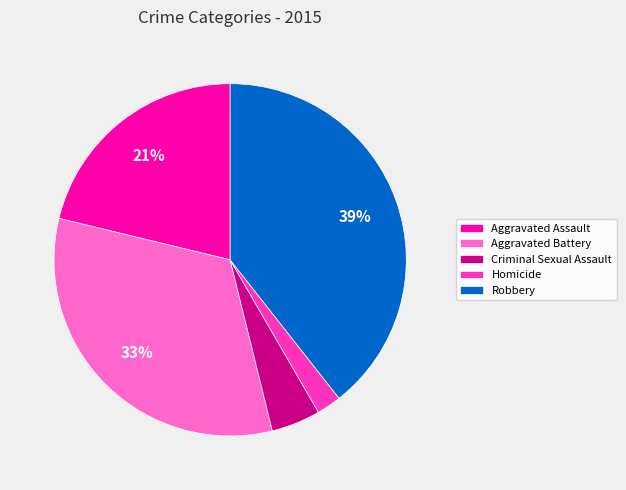

True or false: Criminal Sexual Assault accounts for 12% of the total.

False